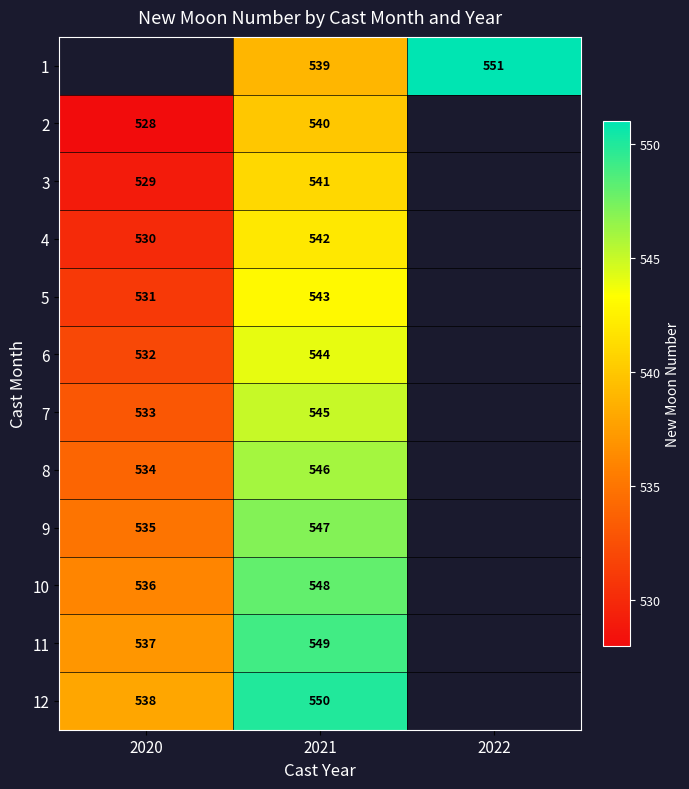

True or false: 6 has a value of 889 at 2020.

False